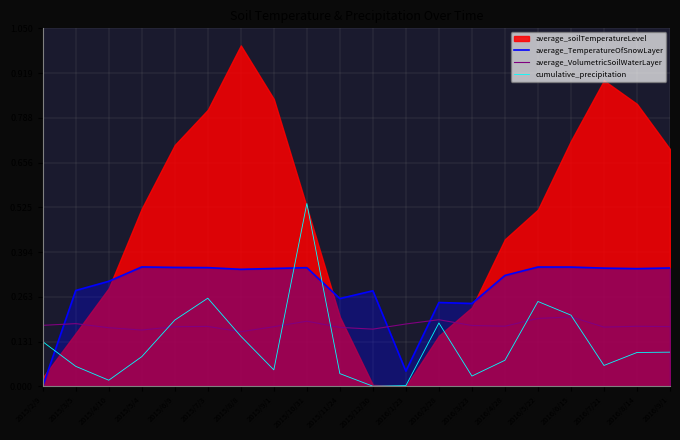

Which series ends up on top after the final intersection of cumulative_precipitation and average_TemperatureOfSnowLayer?

average_TemperatureOfSnowLayer